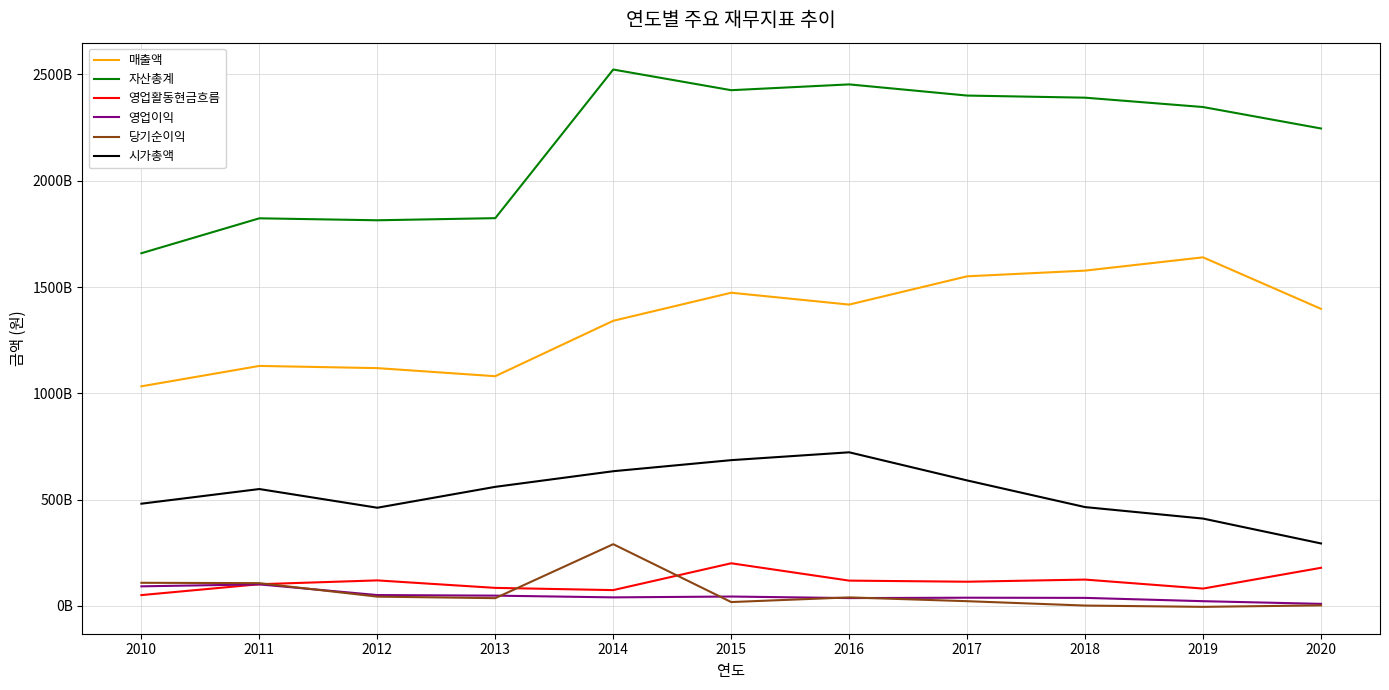

Does the chart display data point markers on the line(s)?

No